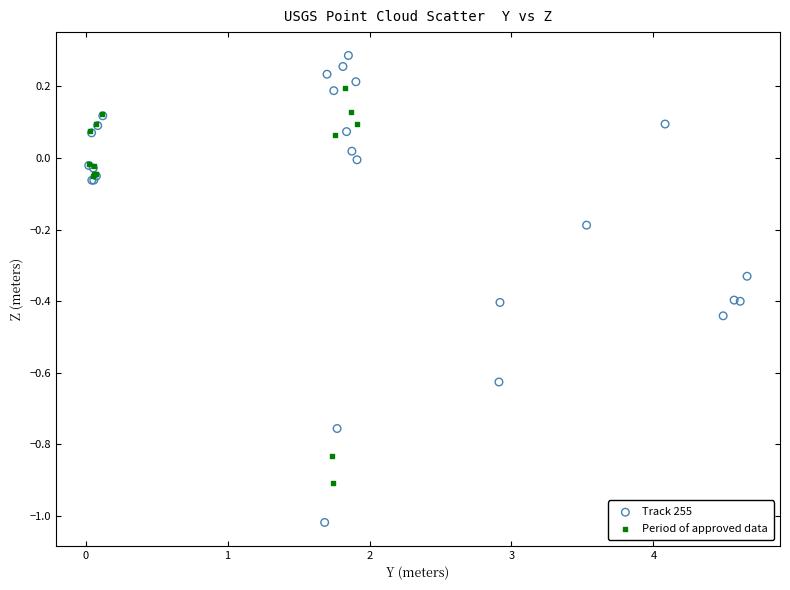

Which series has the largest Y range (max minus min)?

Track 255